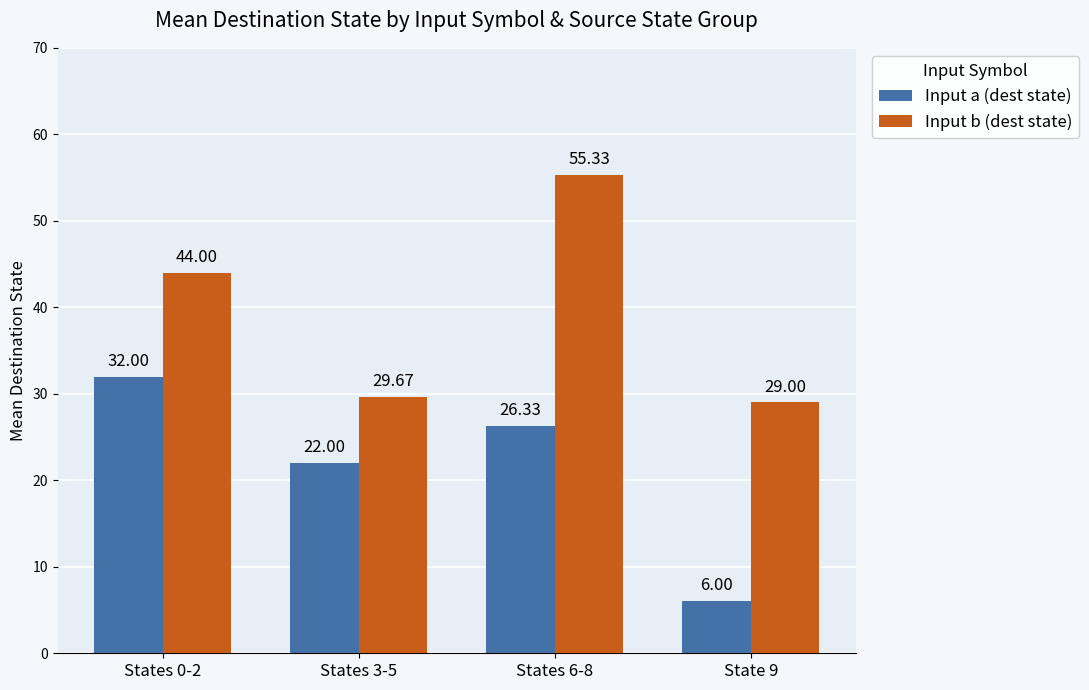

Is it true that Input a (dest state) equals 6.7 at States 0-2?

False